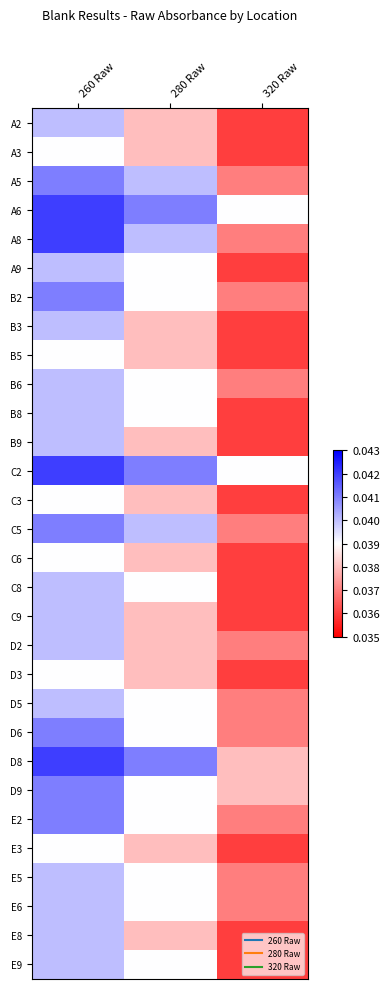

How many data points does each series have?

3